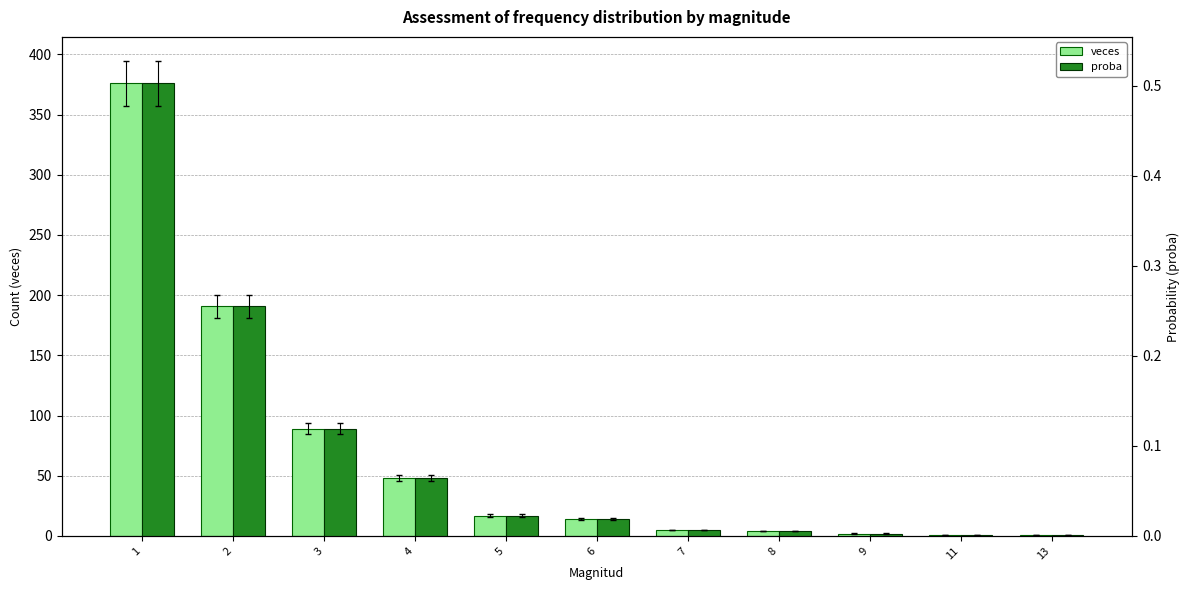

What is the difference between the highest and lowest values at 5?

17.0